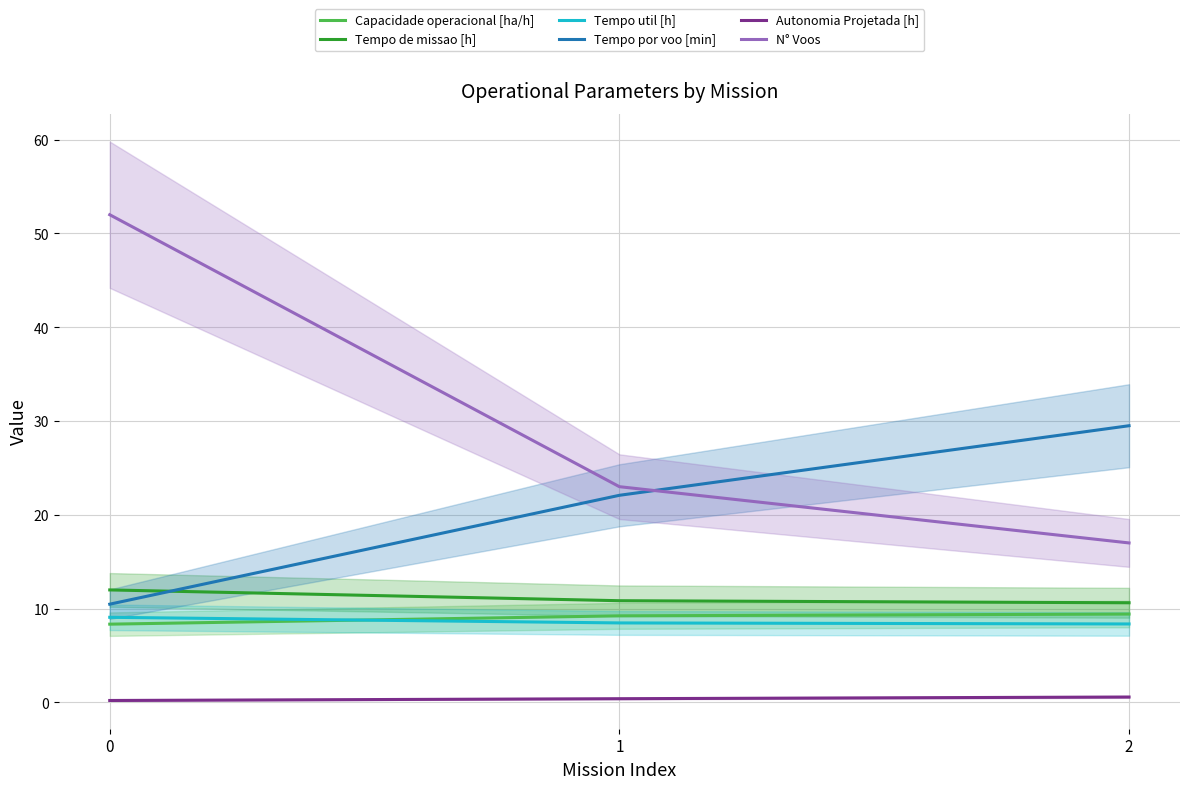

Count the Capacidade operacional [ha/h] values in the range 8 to 9.

1